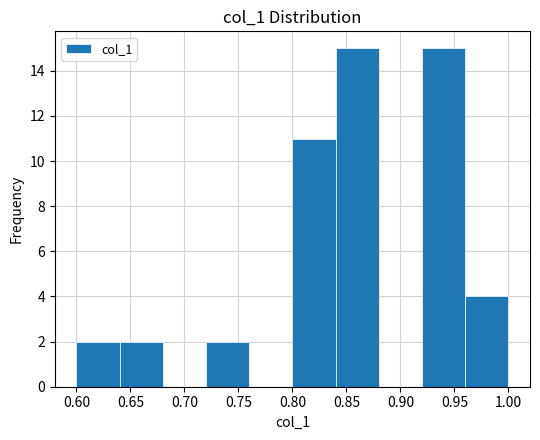

How tall is the bar that spans 0.84 to 0.88 on the x-axis? The values are not printed on the chart, so give them approximately, as read against the axis.

15